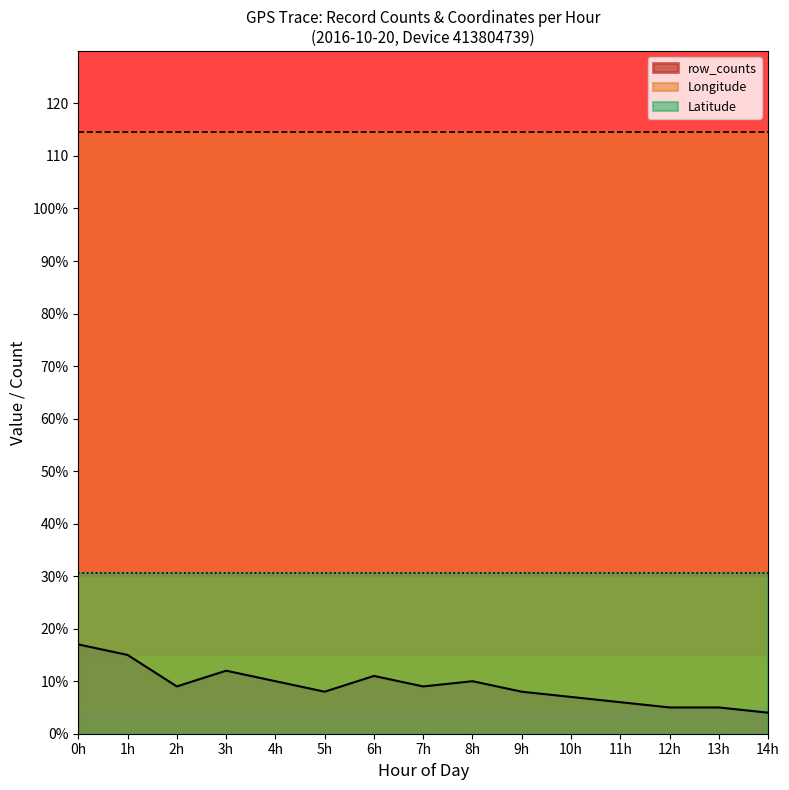

What are all the series names shown in the legend?

row_counts, Longitude, Latitude